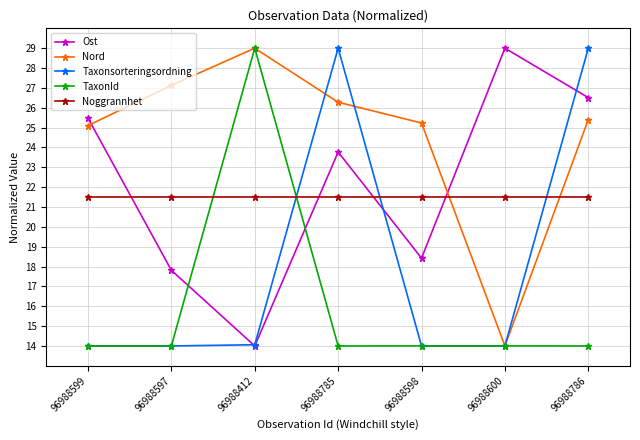

What are all the series names shown in the legend?

Ost, Nord, Taxonsorteringsordning, TaxonId, Noggrannhet